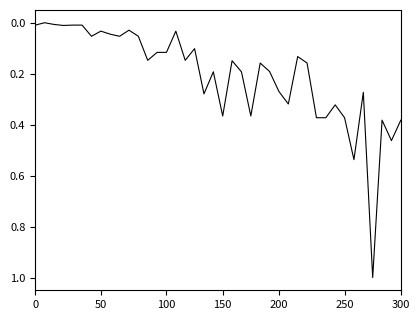

What is the greatest value displayed?

1.0